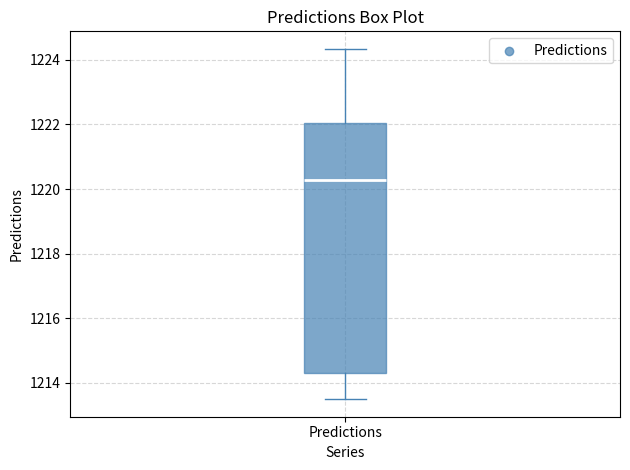

Where does the median line of the box for Predictions sit on the y-axis? The values are not printed on the chart, so give them approximately, as read against the axis.

1220.2